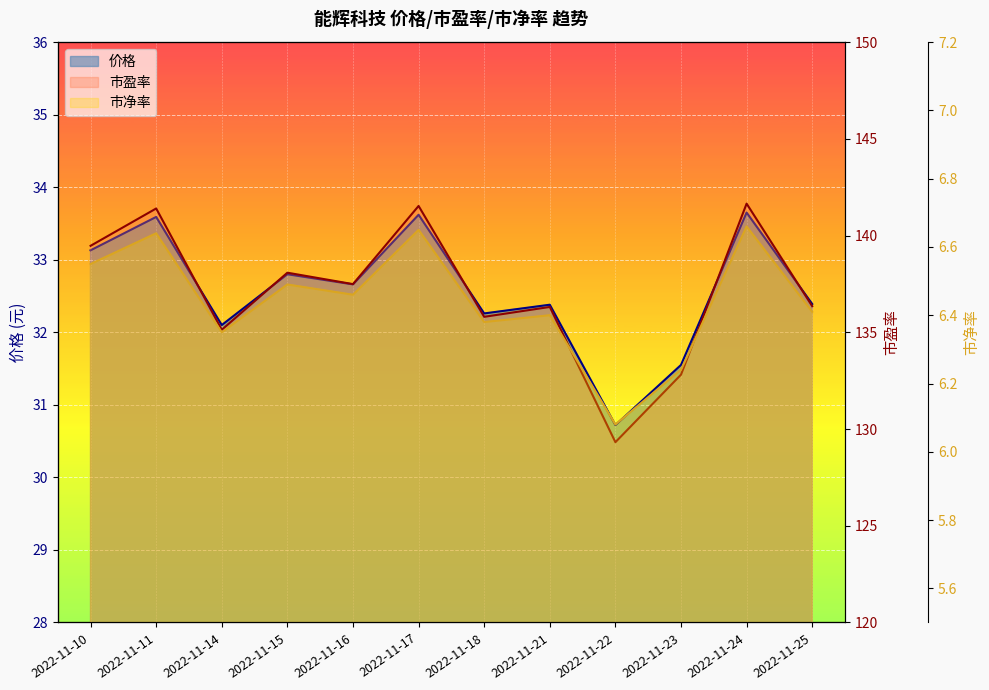

What are all the series names shown in the legend?

价格, 市盈率, 市净率